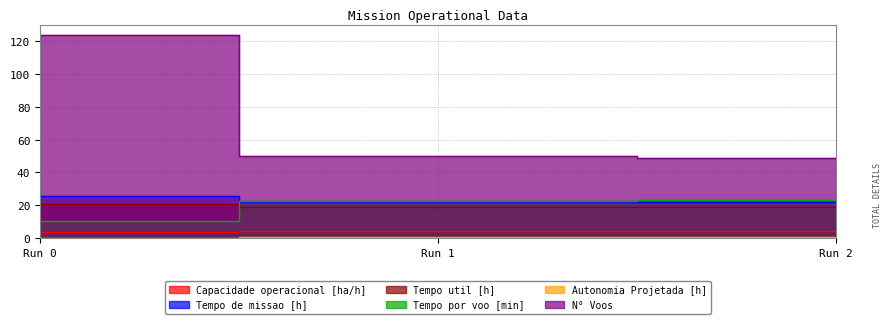

How many Tempo de missao [h] values are between 21 and 25?

2